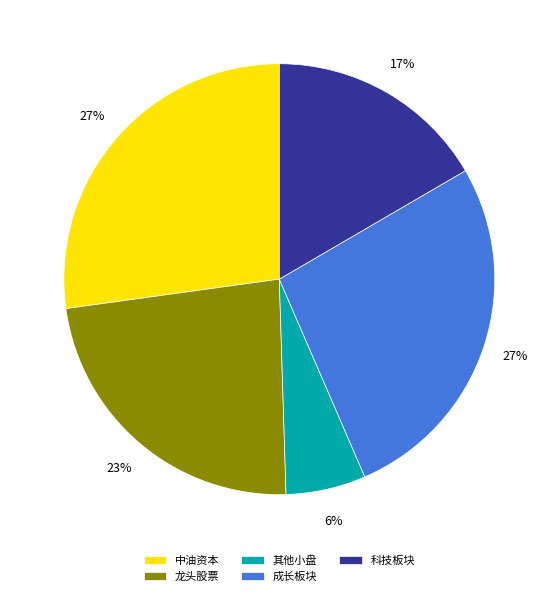

Which category has the smallest portion of the pie?

其他小盘